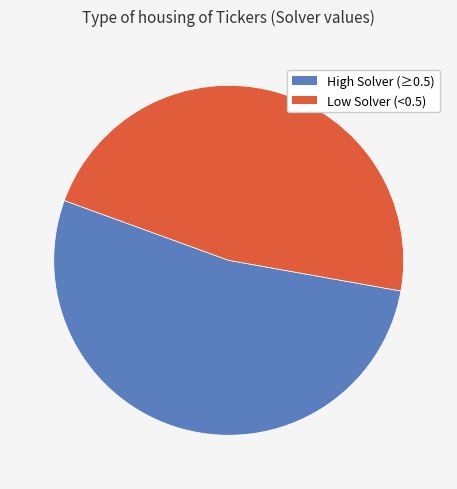

Is there any slice that represents more than half of the pie?

Yes